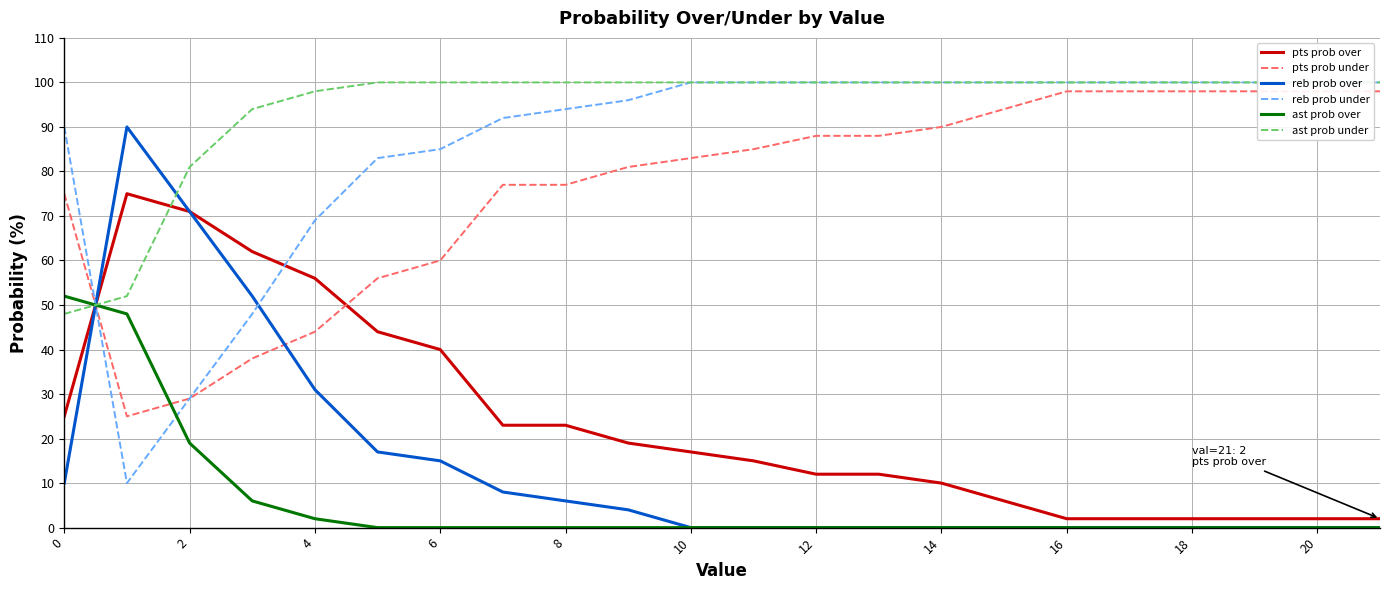

At how many categories does at least one series exceed 62?

22